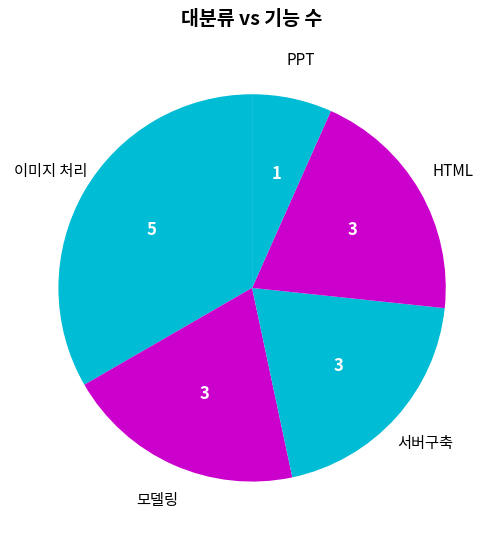

Count the number of slices in the pie.

5